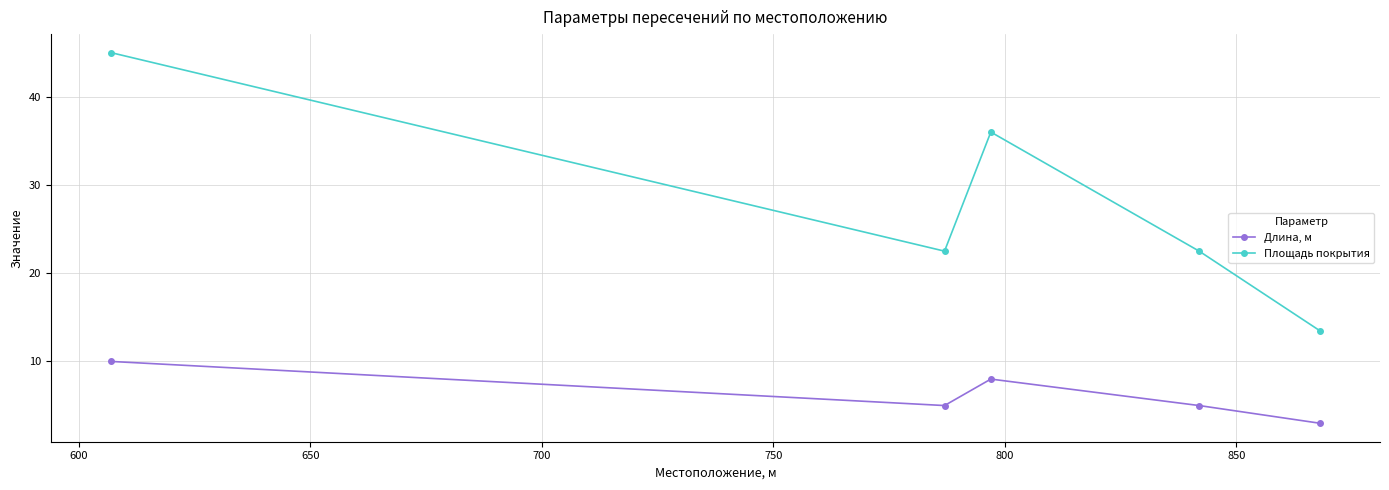

How many values in the Площадь покрытия series are below 22?

1